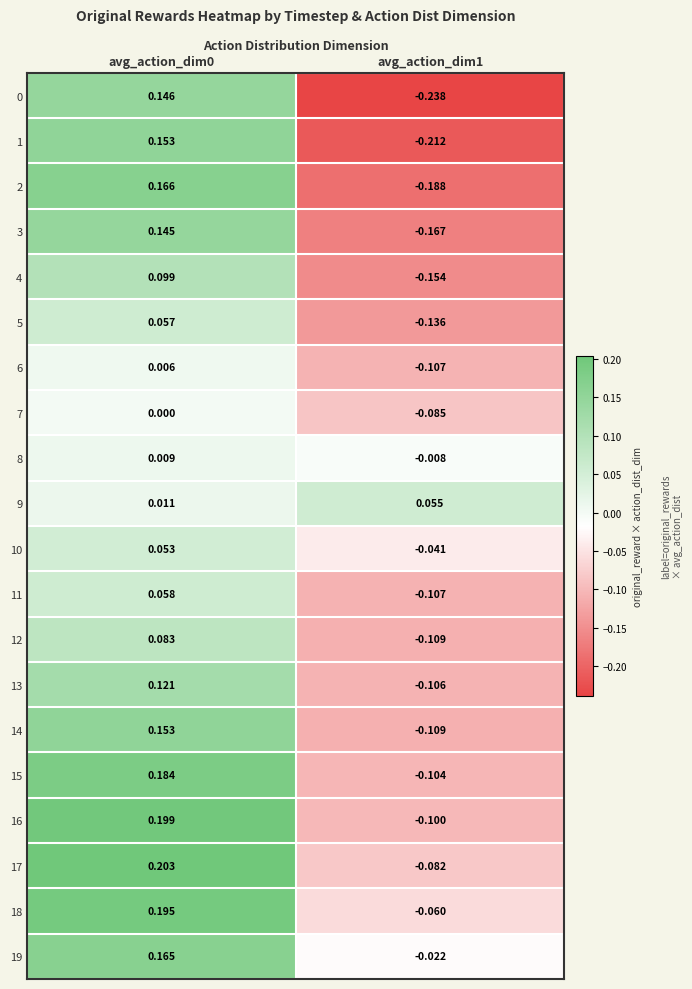

Is the value of 3 at avg_action_dim1 greater than the value of 0 at avg_action_dim0?

No